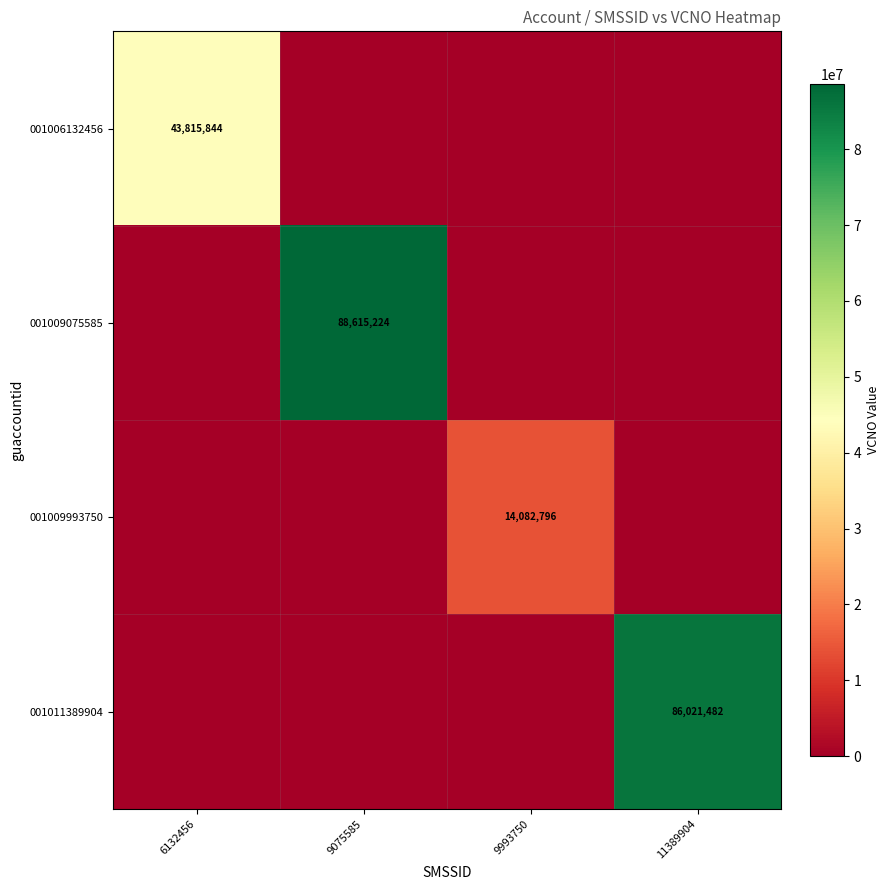

Is it true that 001011389904 equals 86021482 at 11389904?

True